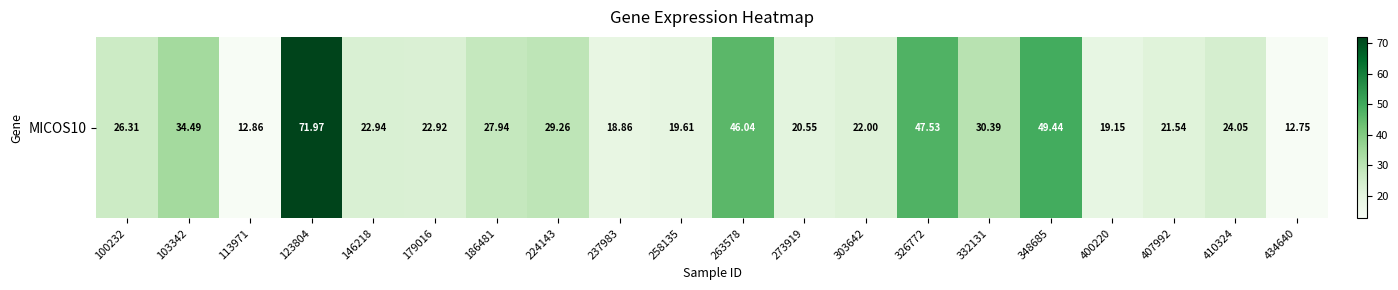

What is the difference between the maximum and second lowest values?

59.1